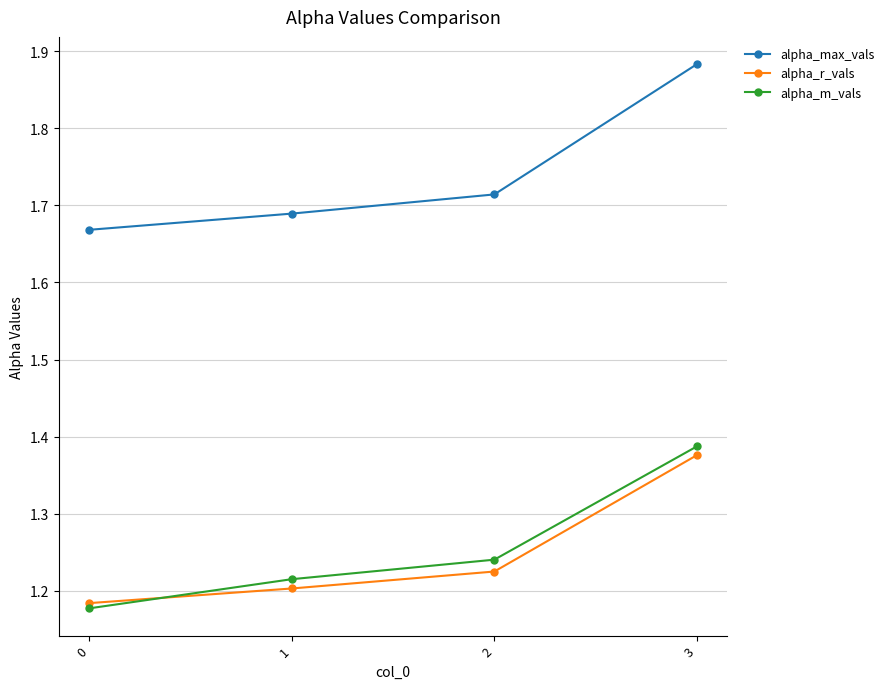

True or false: alpha_max_vals and alpha_m_vals cross at least once.

False